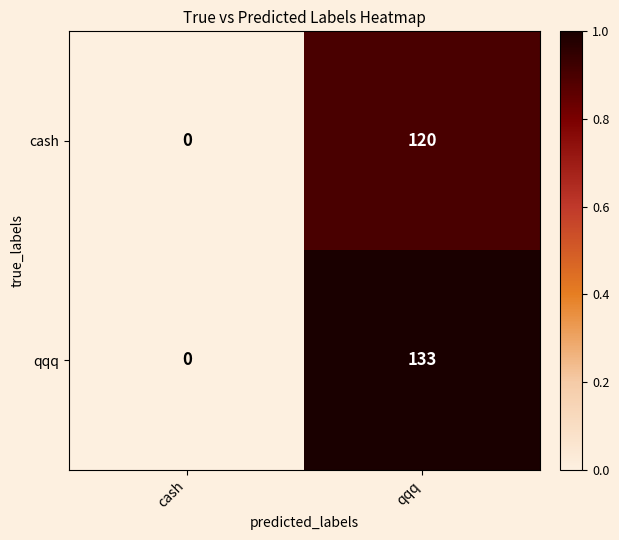

True or false: qqq has a value of 41 at qqq.

False